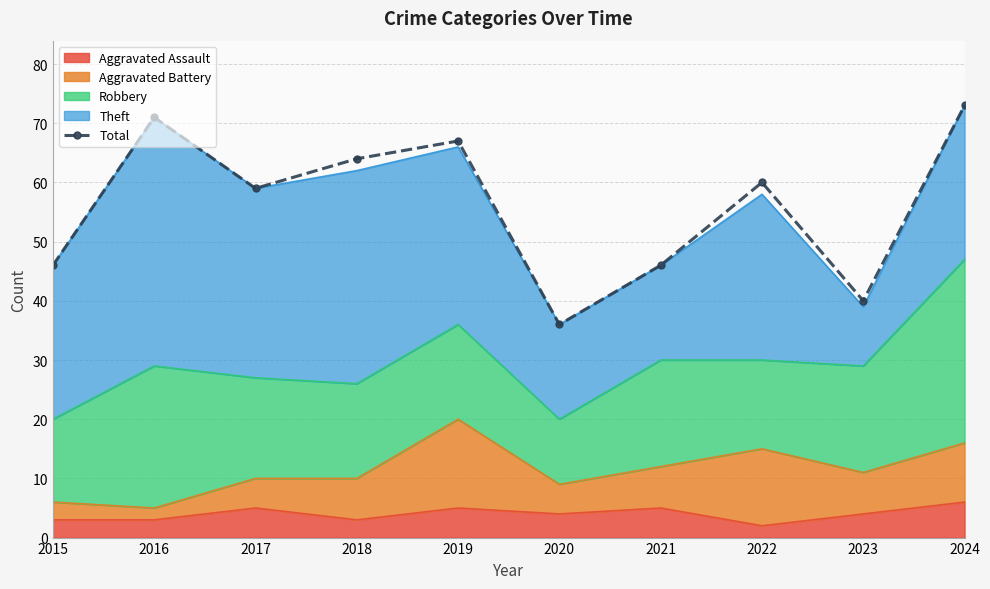

What is the minimum value shown in the chart?

36